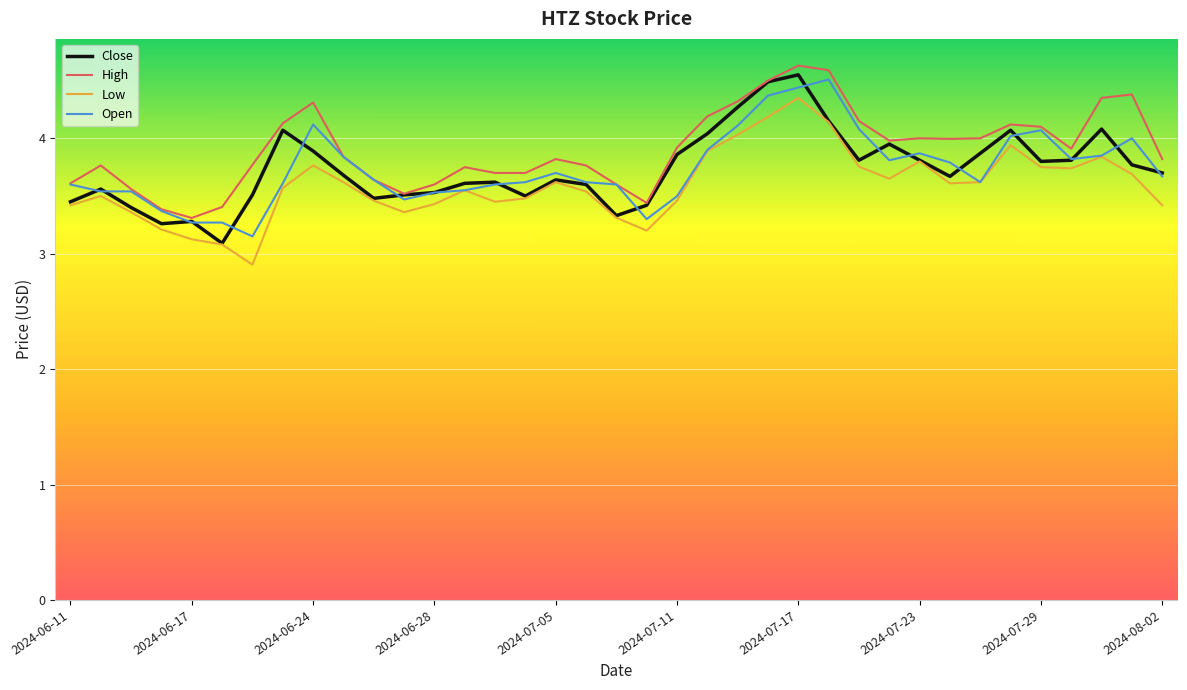

True or false: High and Low intersect in this chart.

False